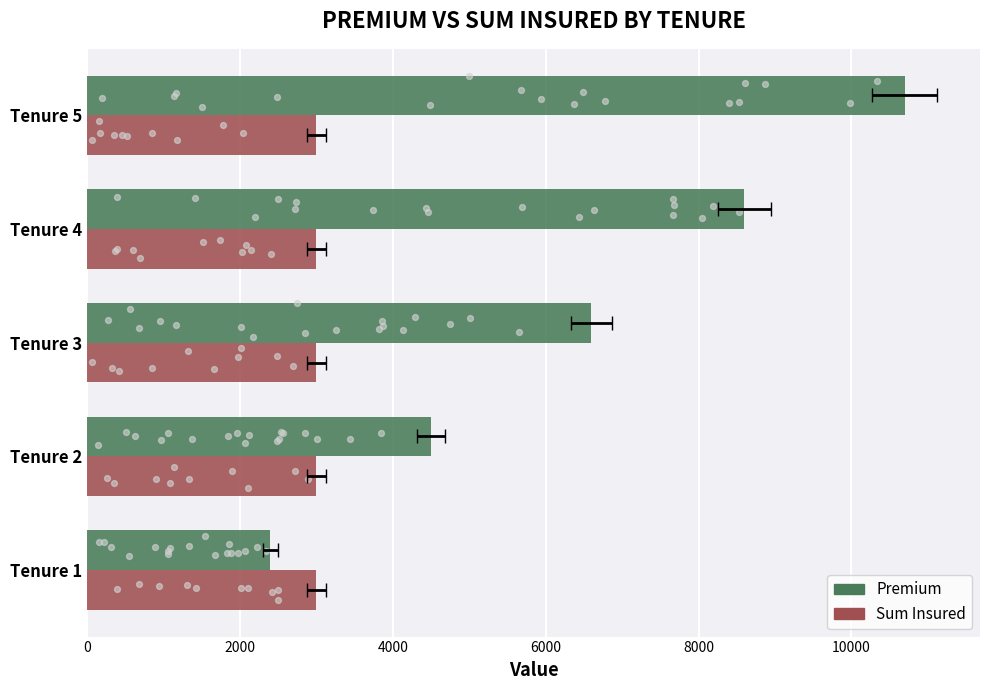

What is the total value across all series at 4000?

6599.4